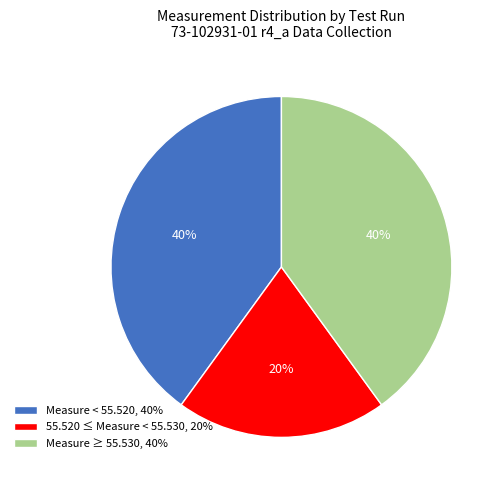

What is the smallest slice in the pie chart?

55.520 ≤ Measure < 55.530, 20%